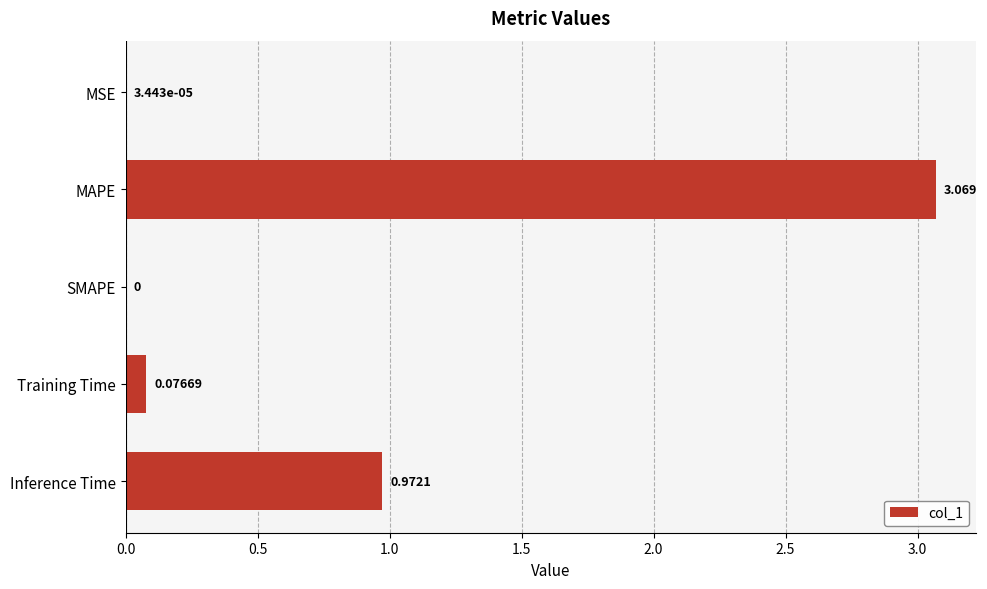

At which category does the chart reach its peak across all series?

MAPE